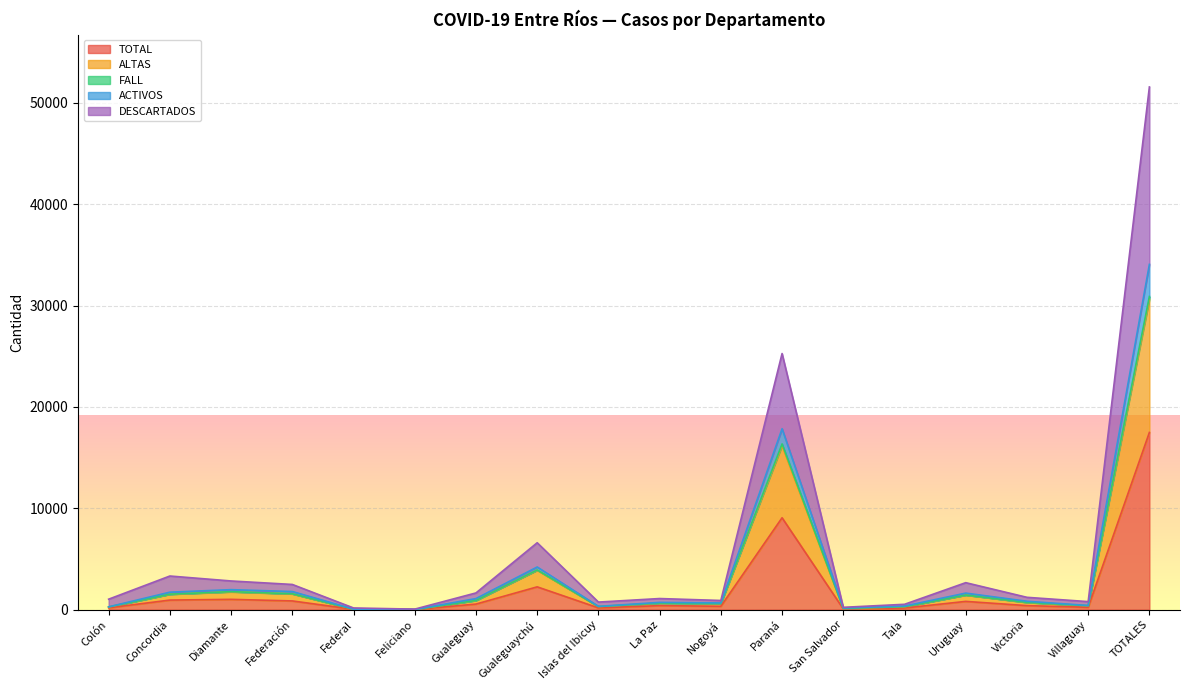

How many lines are shown in the chart?

5